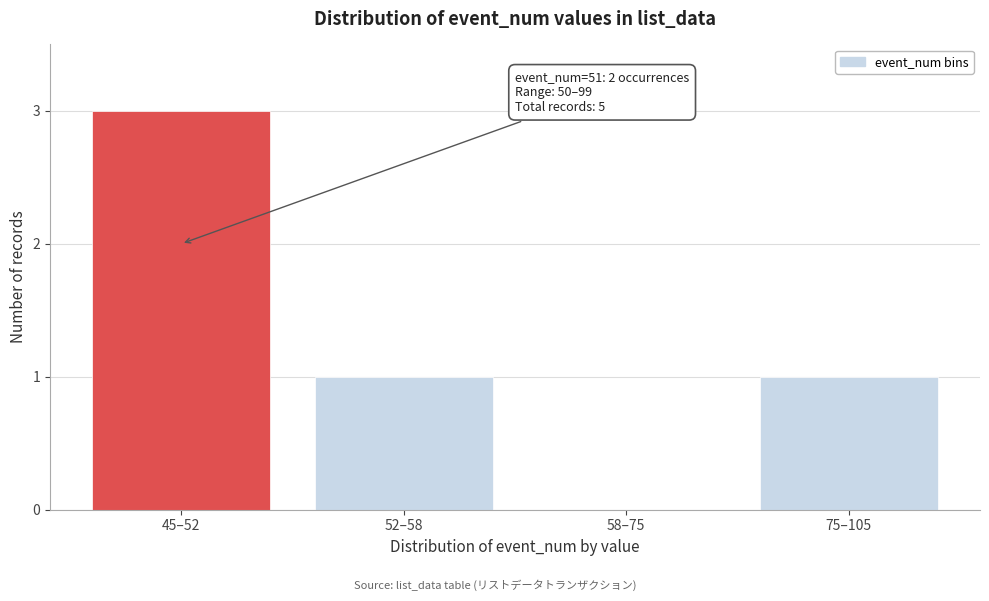

Reading left to right, transcribe all the data shown in this chart.

45–52=3	52–58=1	58–75=0	75–105=1